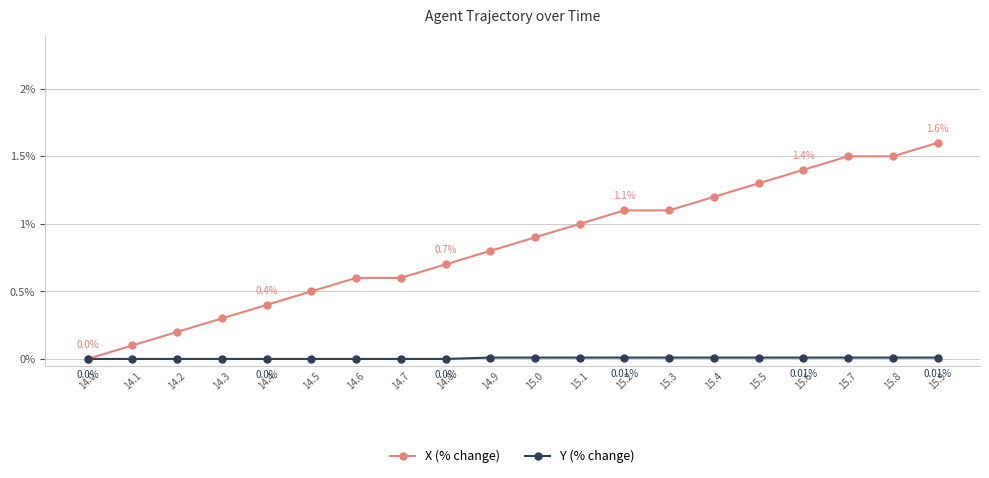

Is the value of X (% change) at 15.2 greater than the value of Y (% change) at 15.8?

Yes